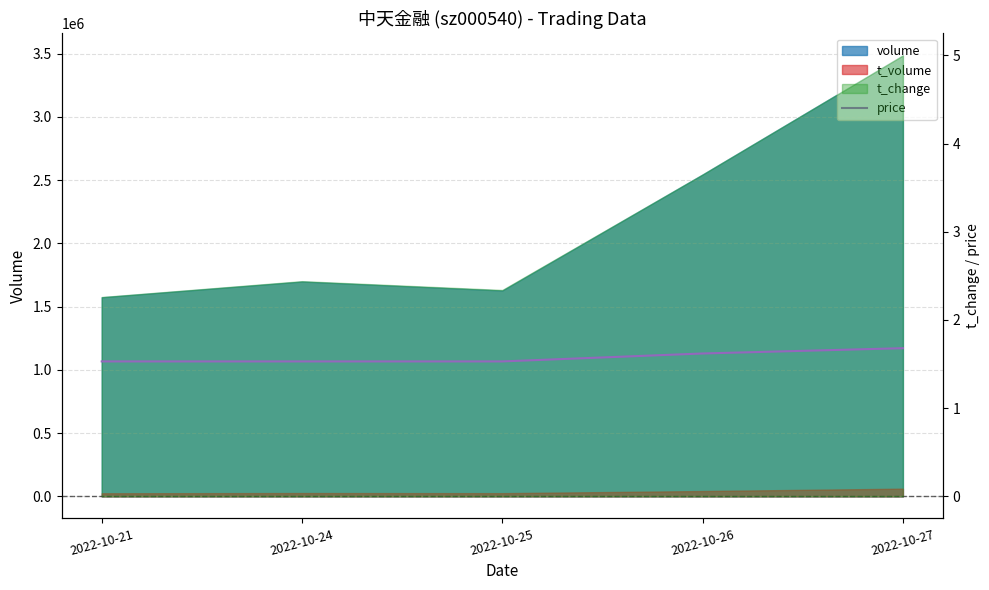

True or false: the data has more than 0 interior local peaks.

False